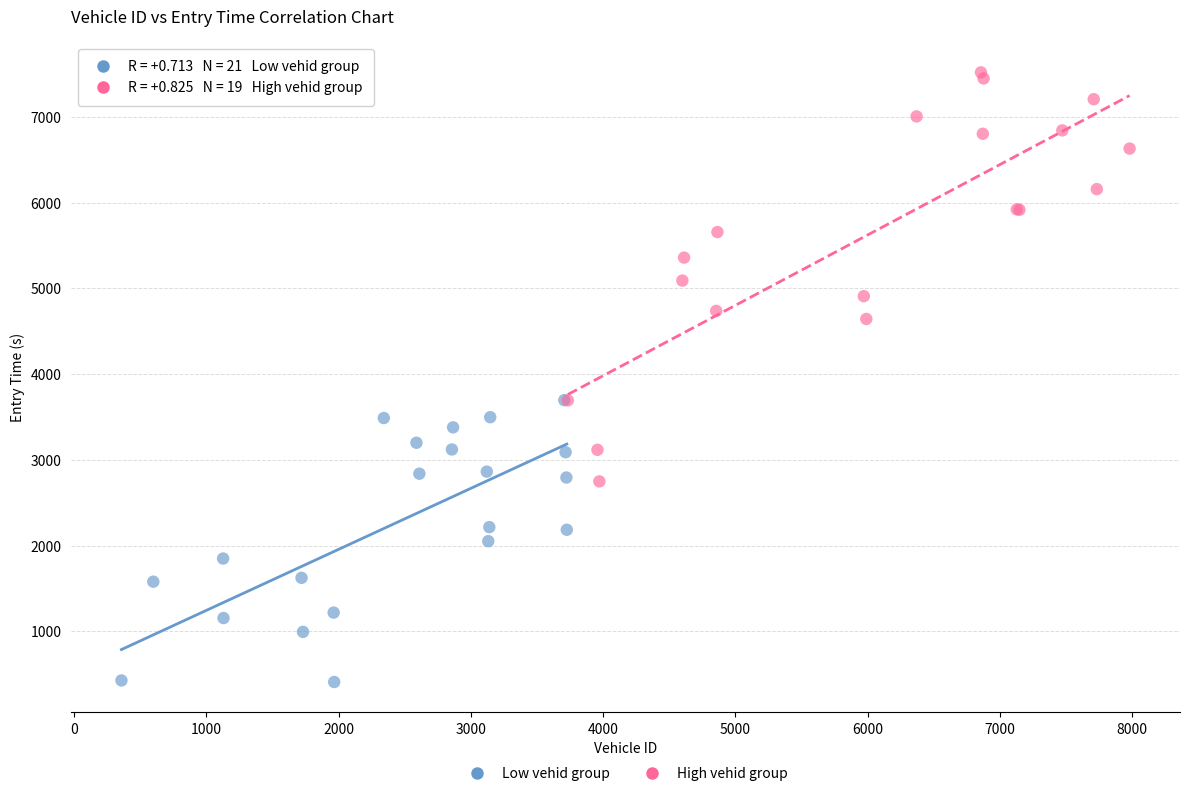

Which series has the widest spread of Y values?

High vehid group